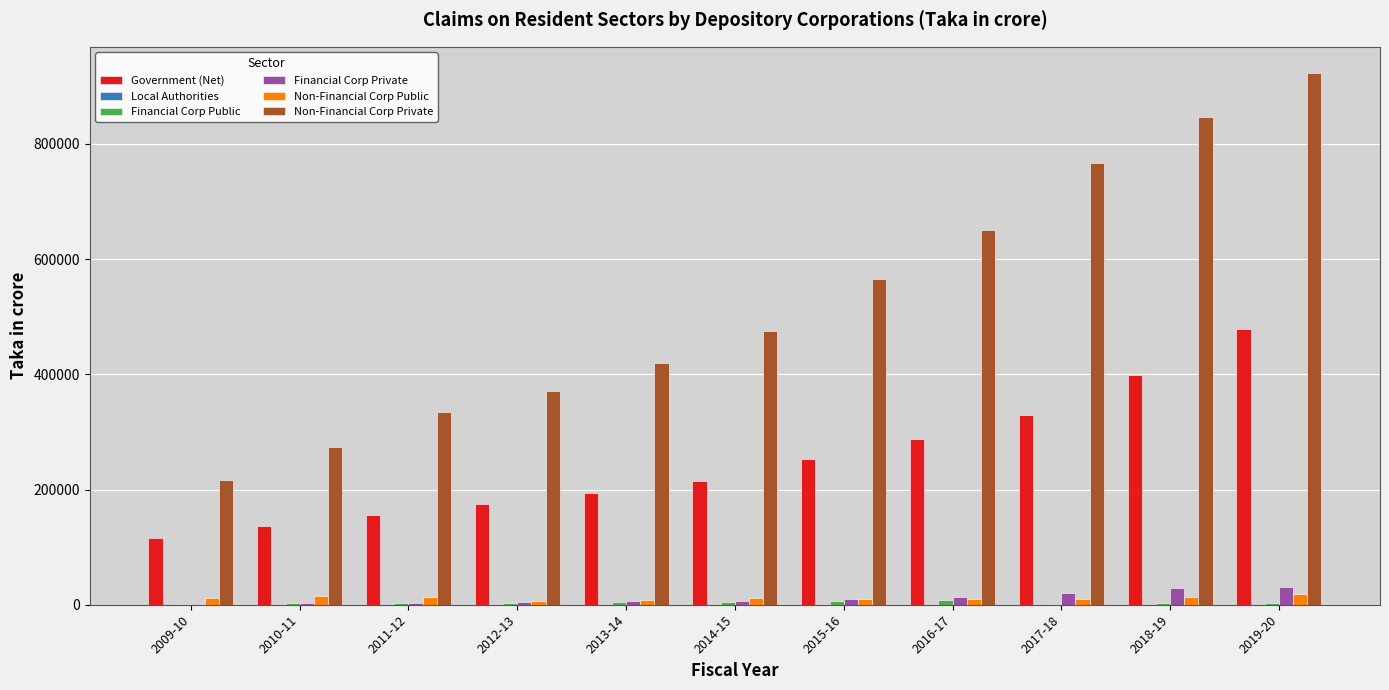

The Government (Net) series shows 302108.9 at 2019-20. True or false?

False